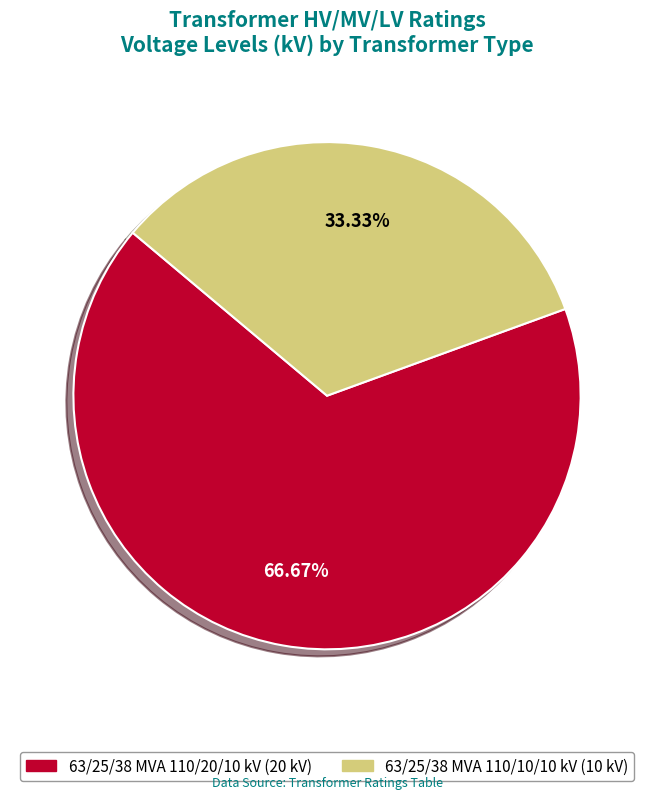

The 63/25/38 MVA 110/20/10 kV slice represents 67% of the pie. True or false?

True